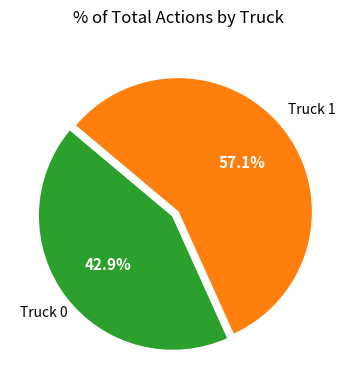

Is there any slice that represents more than half of the pie?

Yes